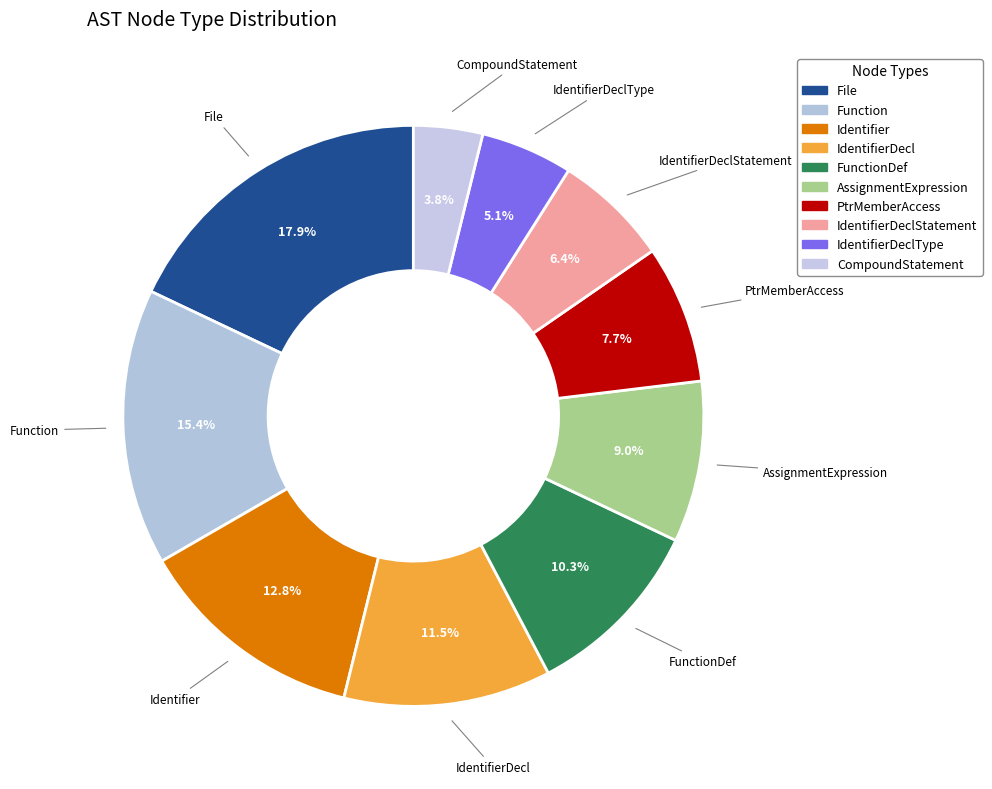

Is the sum of IdentifierDecl and PtrMemberAccess greater than half?

No